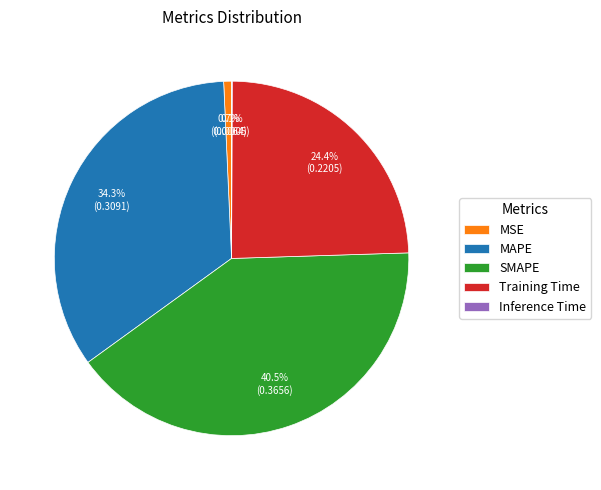

Which category has the biggest portion of the pie?

SMAPE